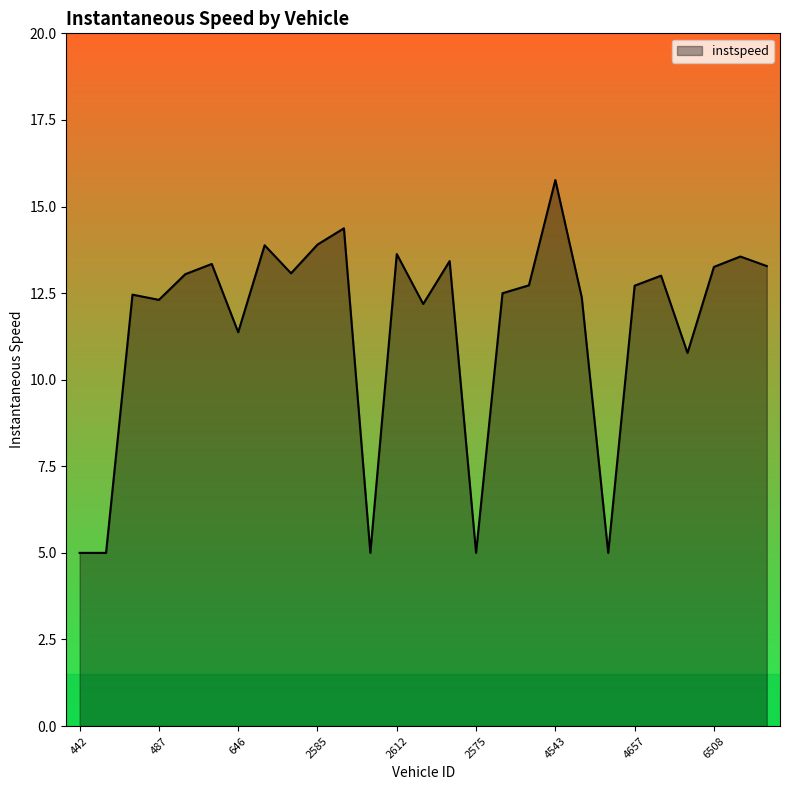

What is the difference between the maximum and minimum values?

10.8